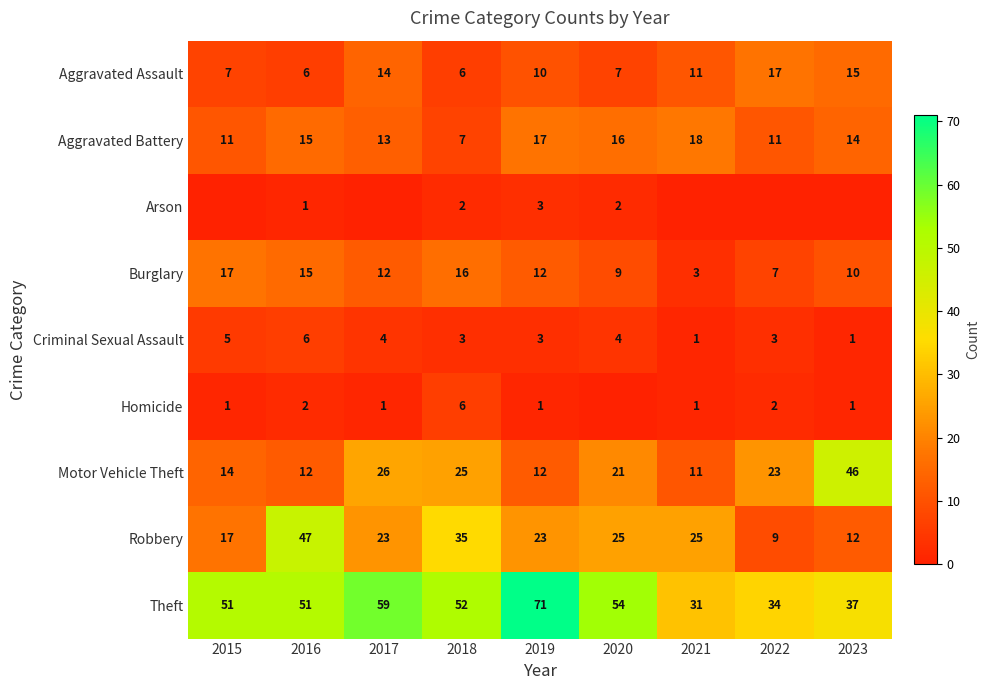

What is the maximum value for Criminal Sexual Assault?

6